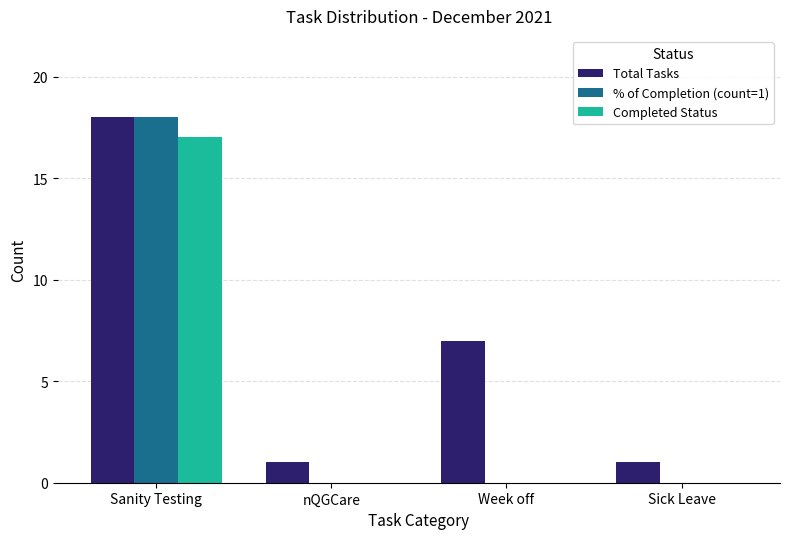

Which series has the largest total across all categories?

Total Tasks